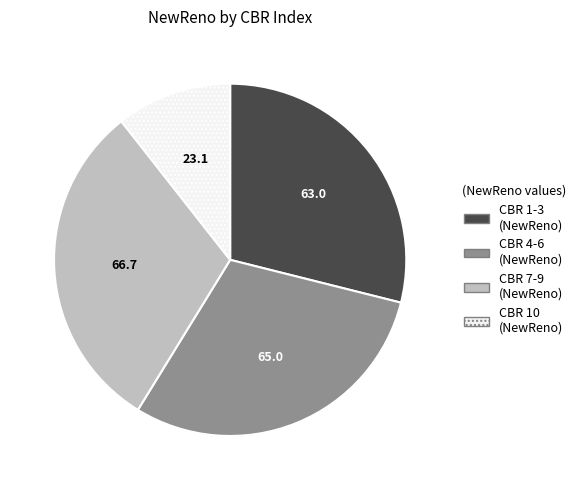

True or false: CBR 7-9 (NewReno) accounts for 31% of the total.

True